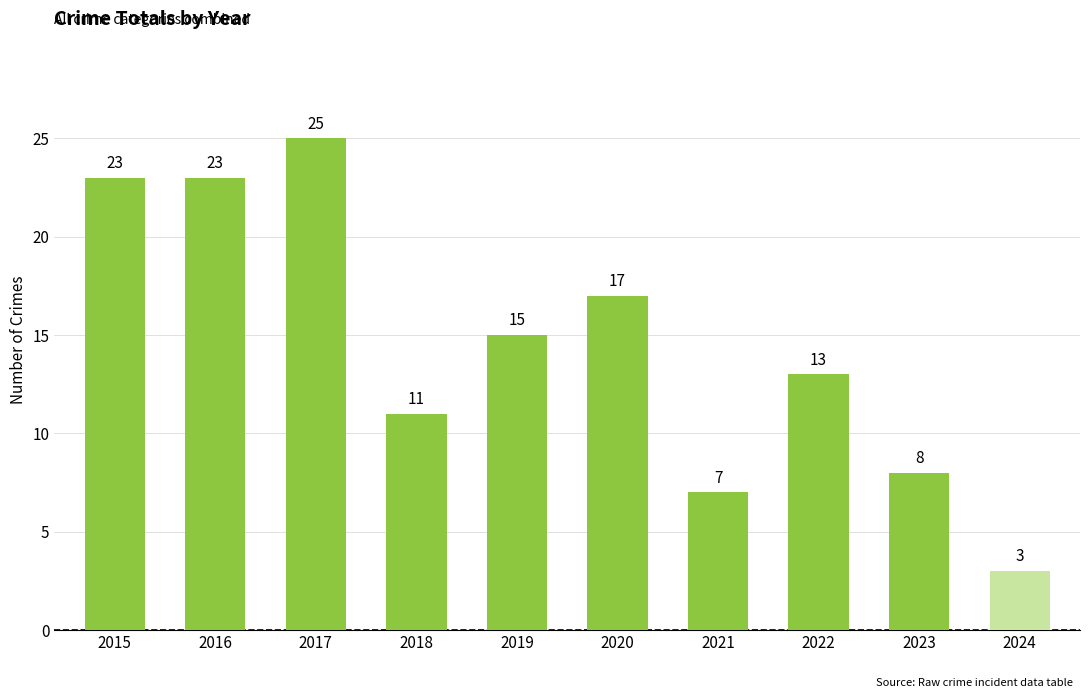

Which label corresponds to the largest value in the chart?

2017